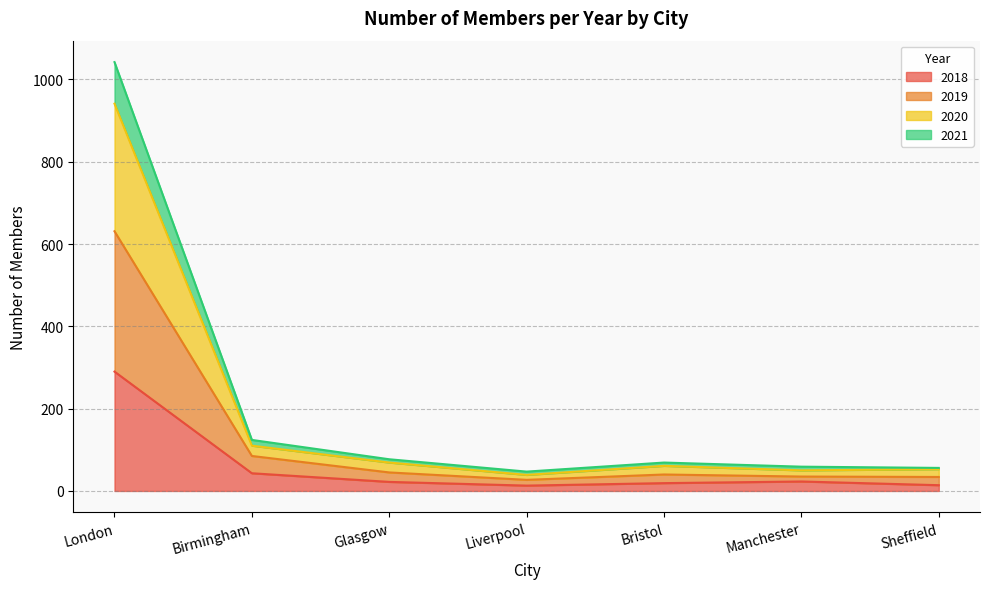

What is the sum of all 2018 values?

424